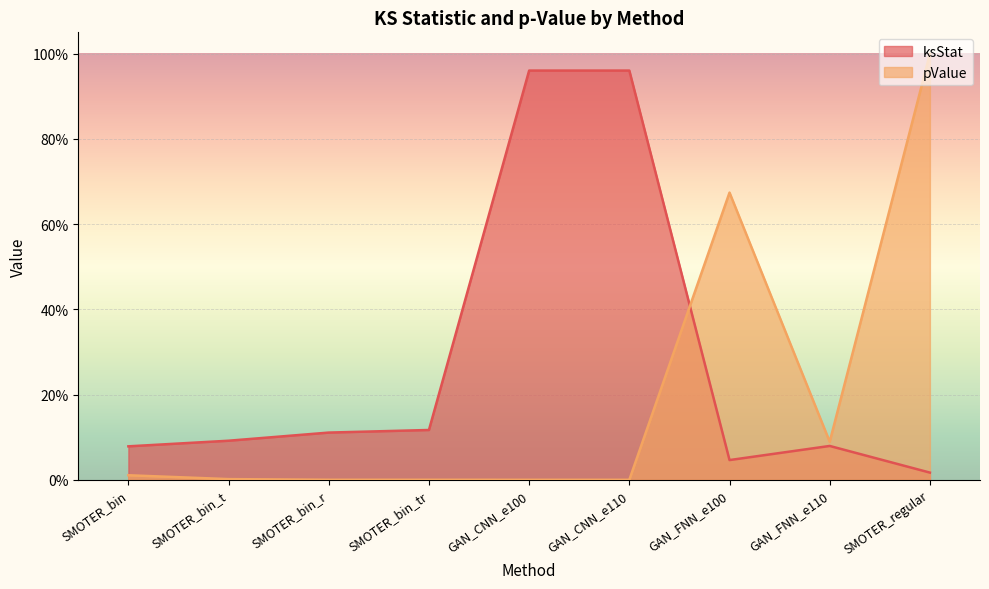

At which category does pValue reach its first local valley?

GAN_FNN_e110